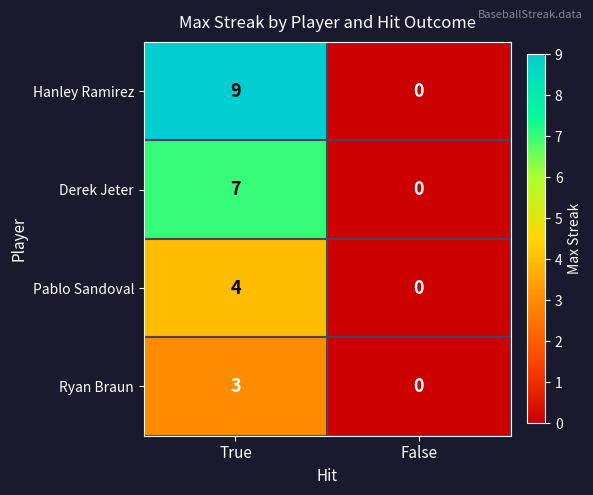

Reading left to right, list all the values displayed in this chart.

Hanley Ramirez: True=9	False=0
Derek Jeter: True=7	False=0
Pablo Sandoval: True=4	False=0
Ryan Braun: True=3	False=0